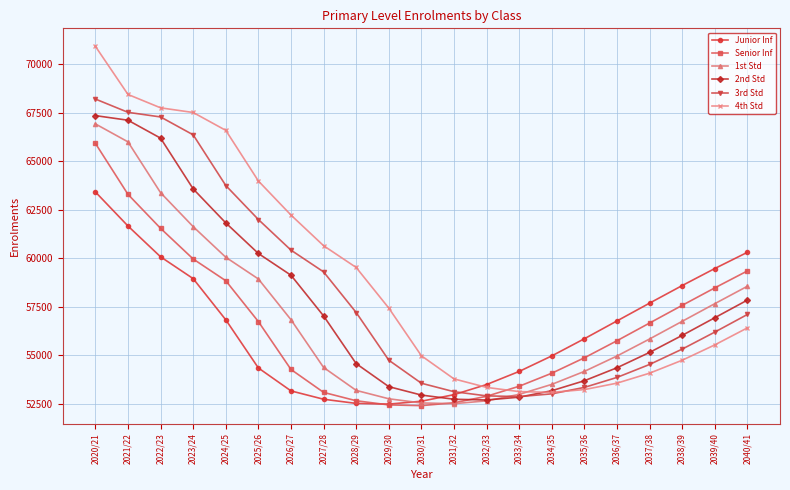

At which label does Junior Inf reach its peak?

2020/21